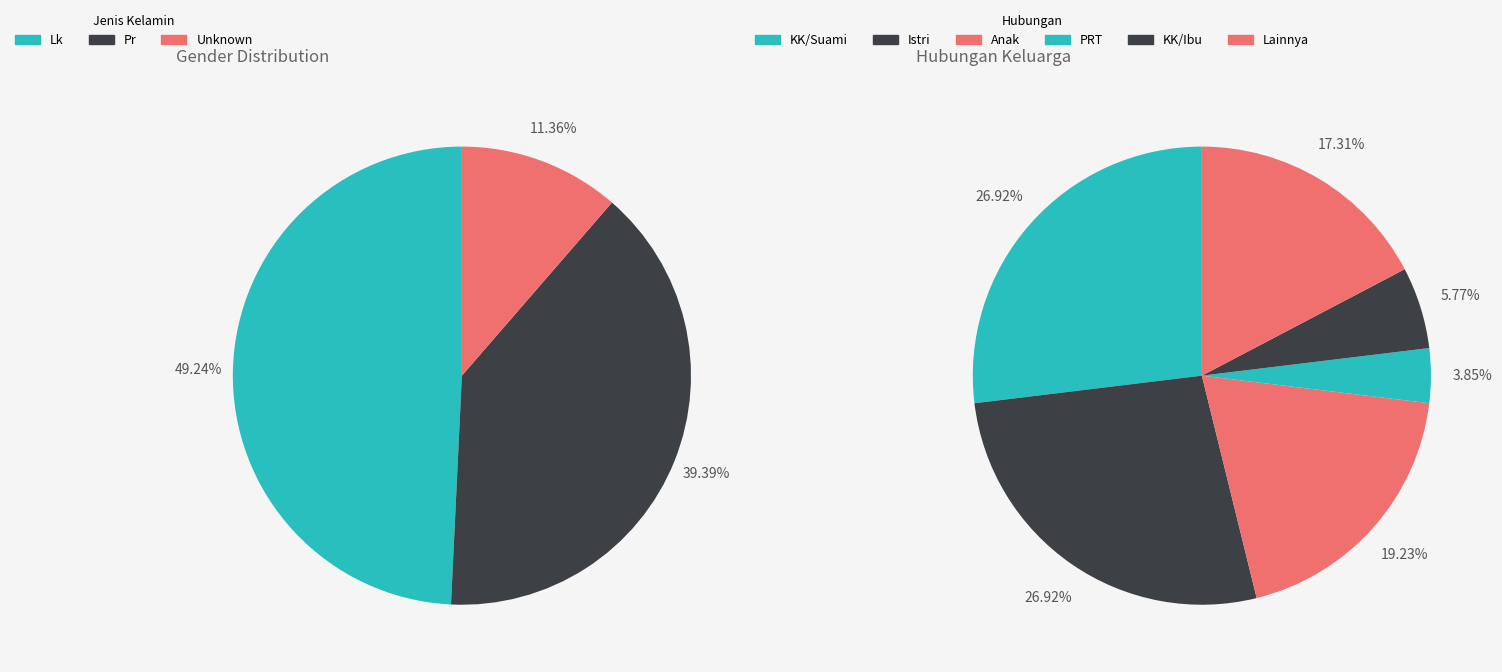

How many slices are in this pie chart?

3